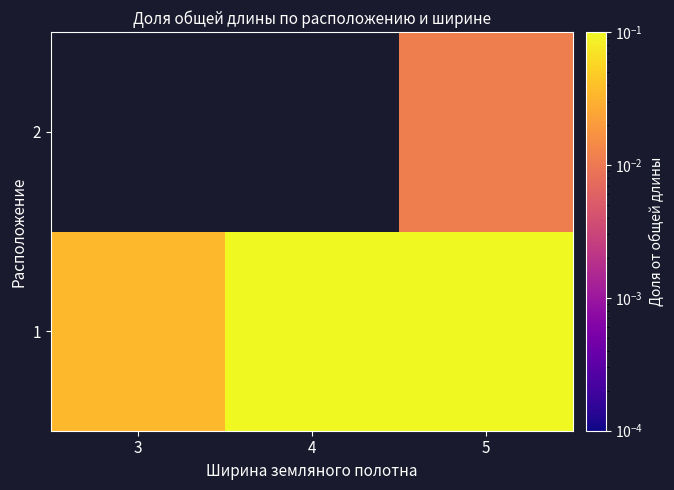

What is the total value across all series at 5?

0.9